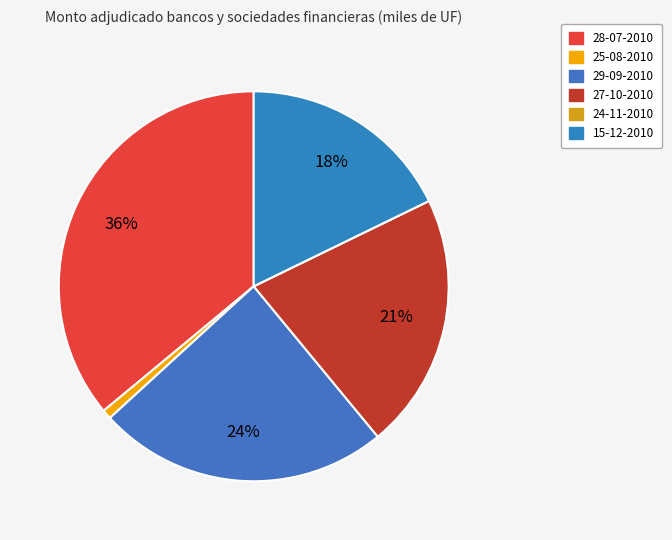

What percentage is NOT represented by 25-08-2010?

99.2%